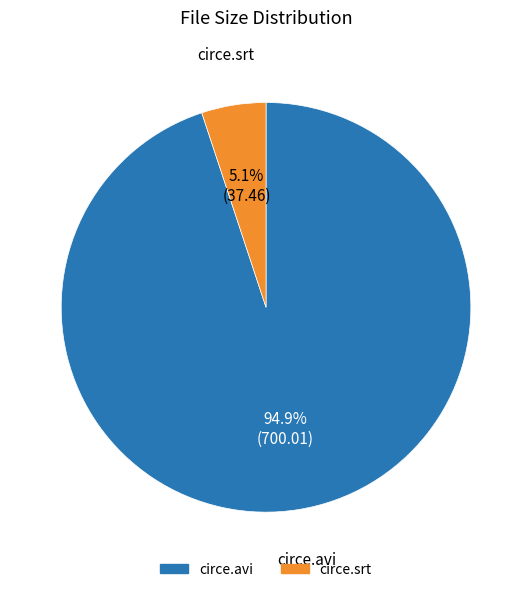

To the nearest percent, what is the average slice percentage?

50%